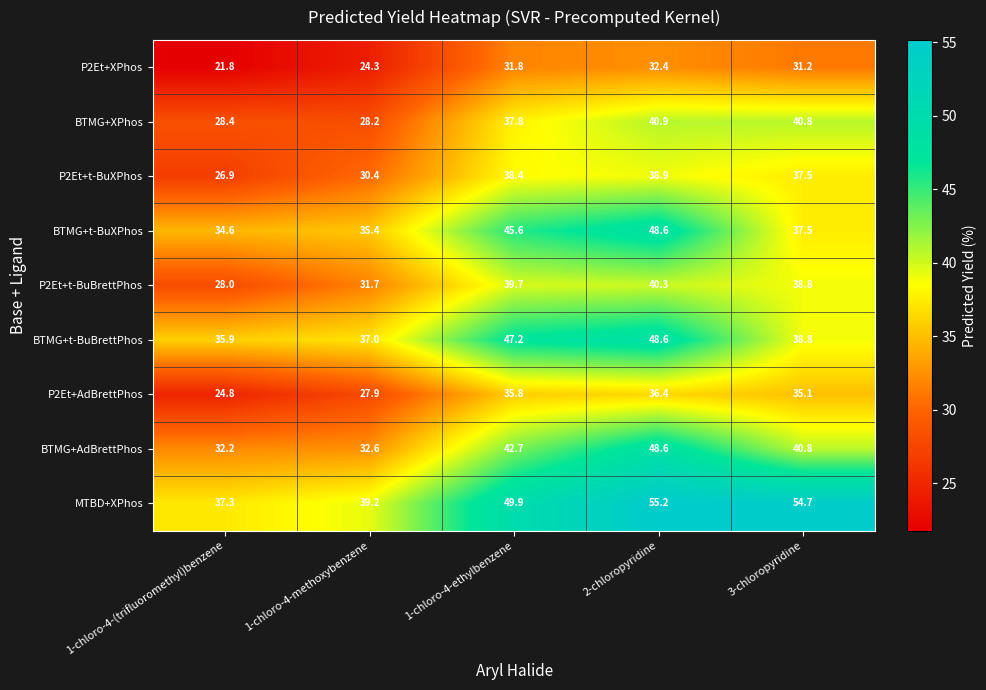

What is the sum of all MTBD+XPhos values?

236.3